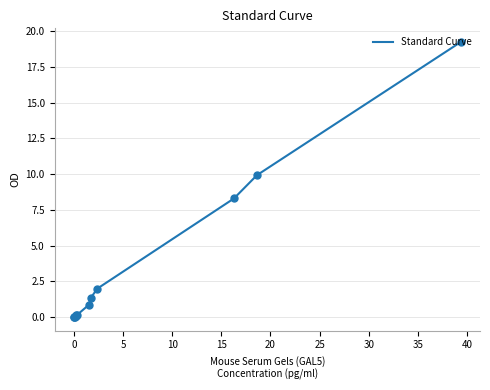

What is the difference between the maximum and minimum values?

19.2